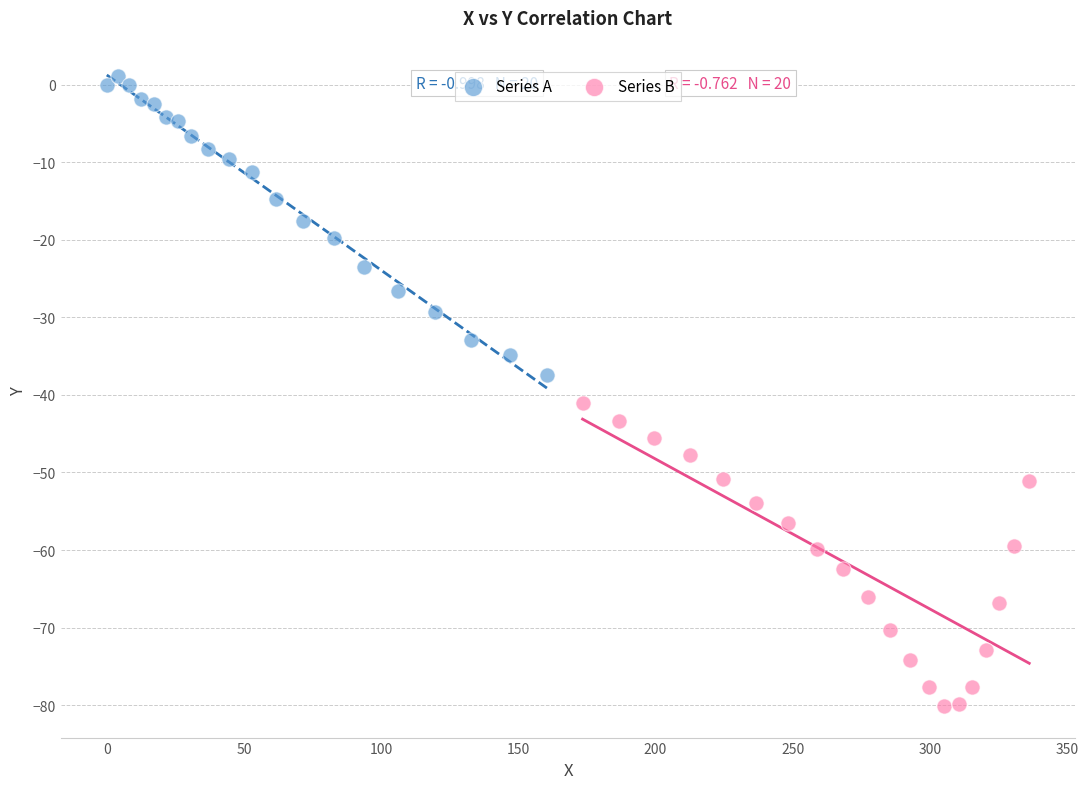

Which series contains the highest Y value?

Series A